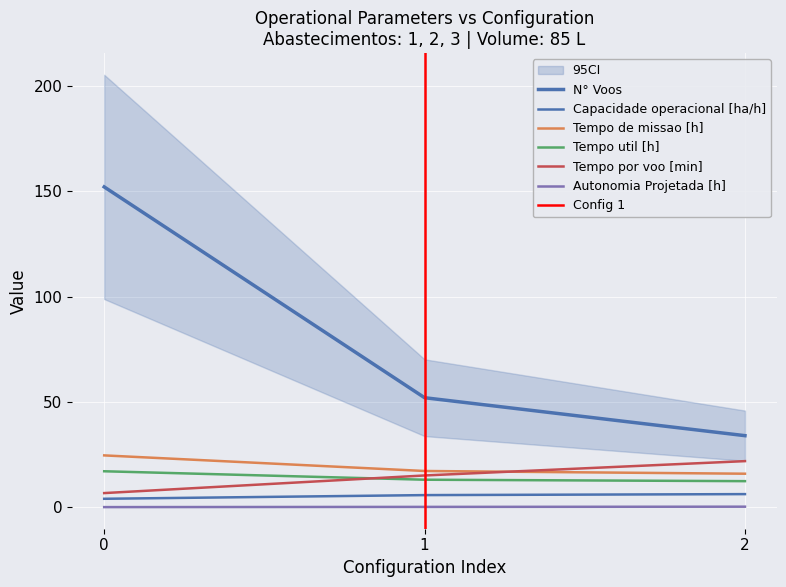

Is the value of Tempo util [h] at 0 greater than the value of Capacidade operacional [ha/h] at 1?

Yes